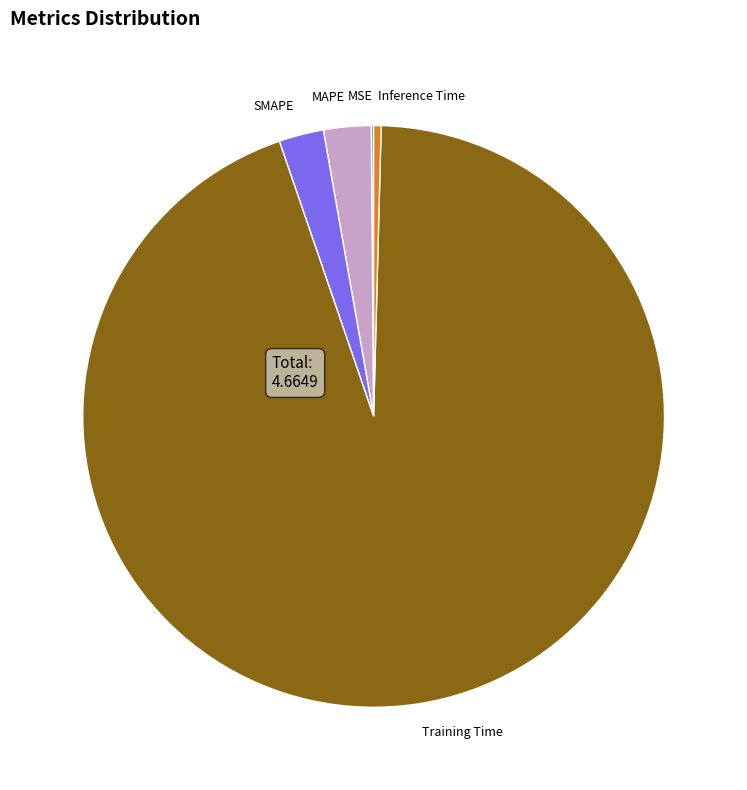

Is there a majority slice in this chart?

Yes